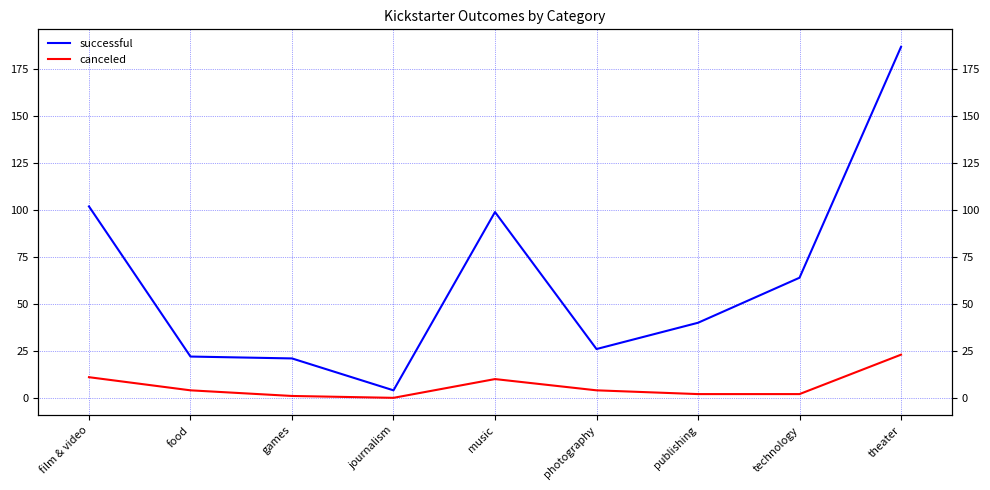

In canceled, how many points are lower than both neighbors (excluding endpoints)?

1